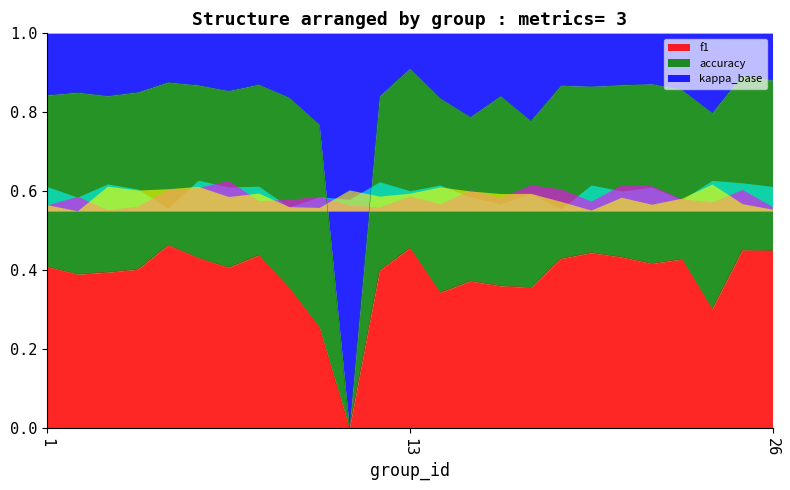

How many intersections are there between accuracy and f1?

9